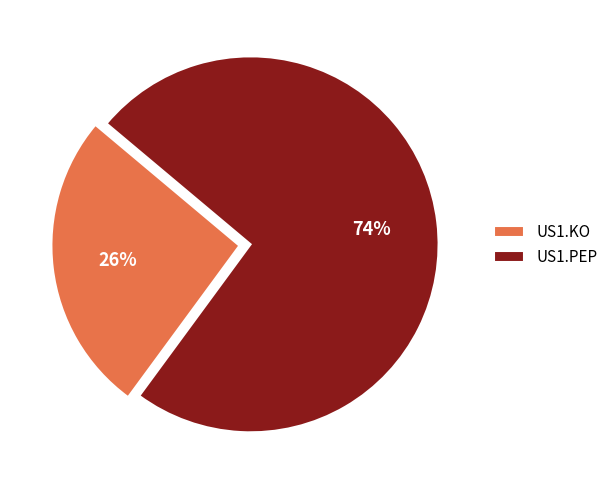

Which has a higher value, US1.PEP or US1.KO?

US1.PEP